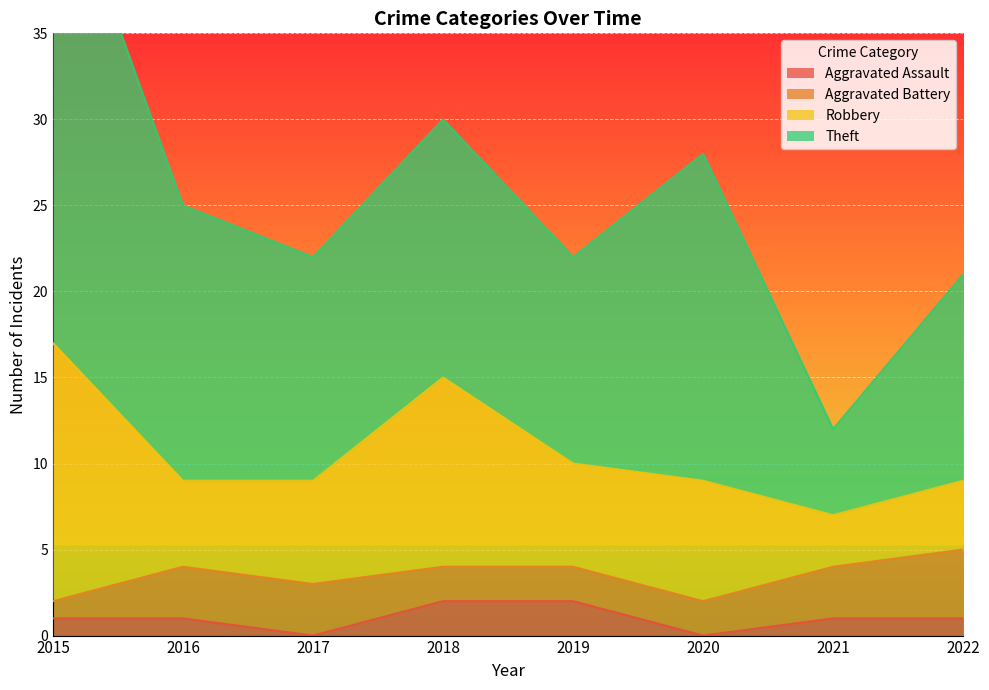

Between 2015 and 2016, which series saw the biggest shift?

Theft